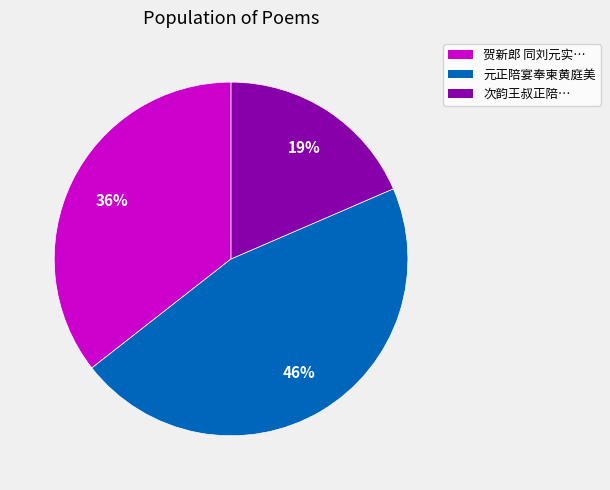

Is there a majority slice in this chart?

No